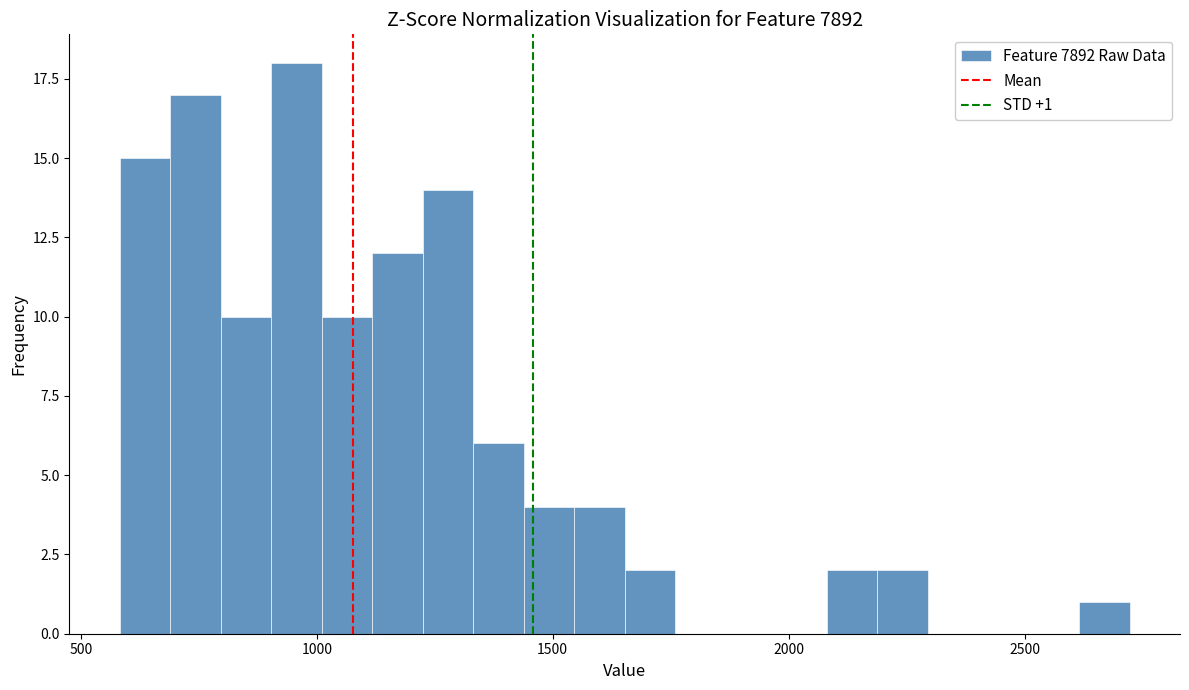

Read against the x-axis, roughly where is the centre of the tallest bar?

950